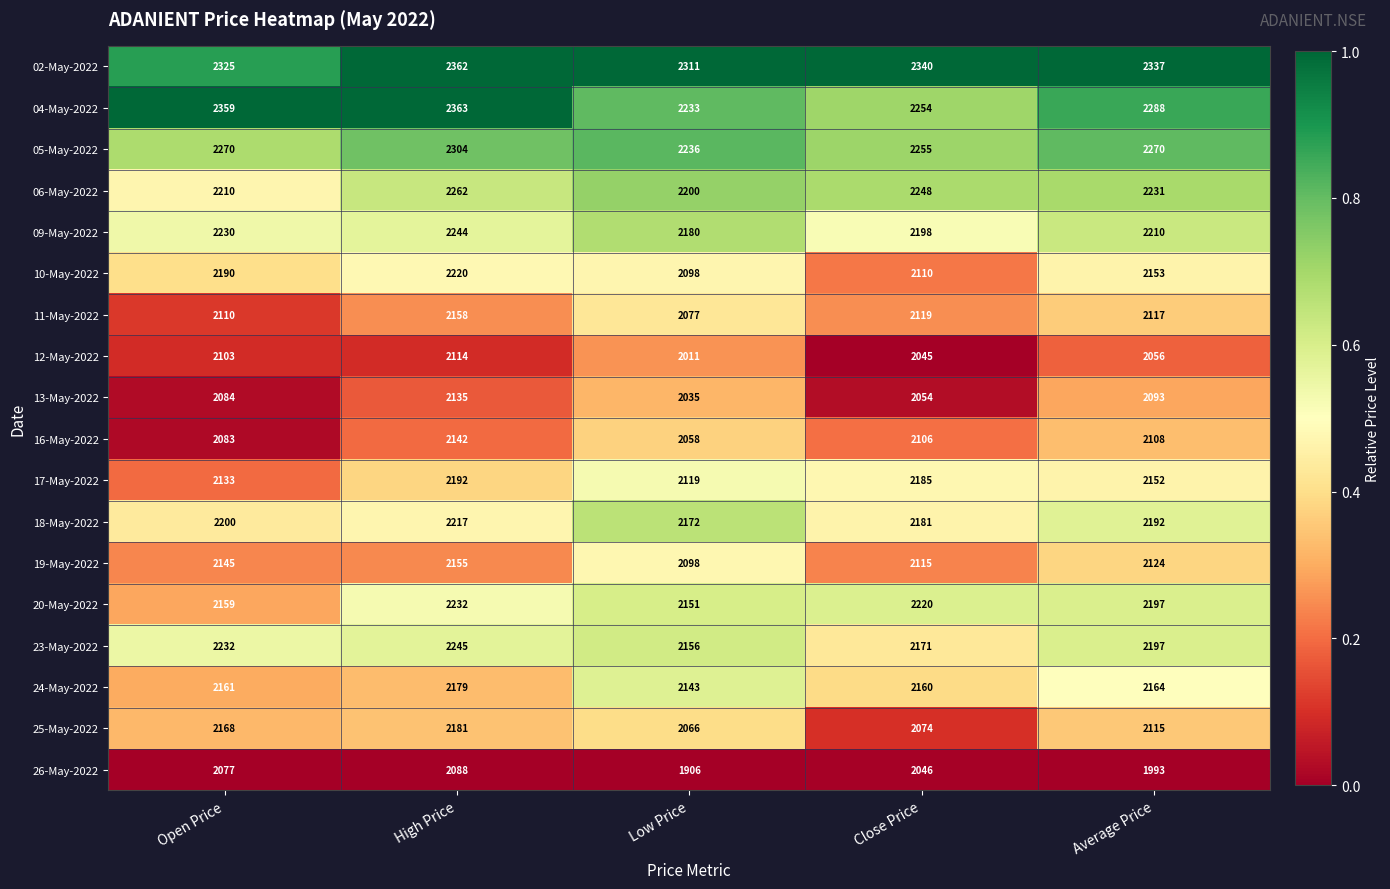

Which series has the largest range (max minus min)?

26-May-2022